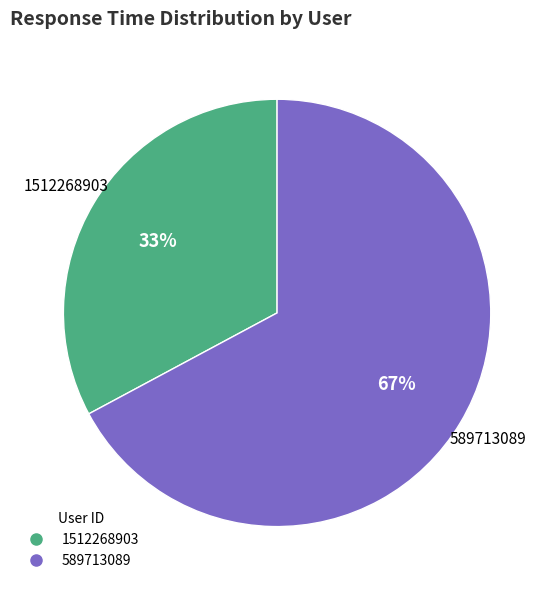

To the nearest percent, what is the average slice percentage?

50%